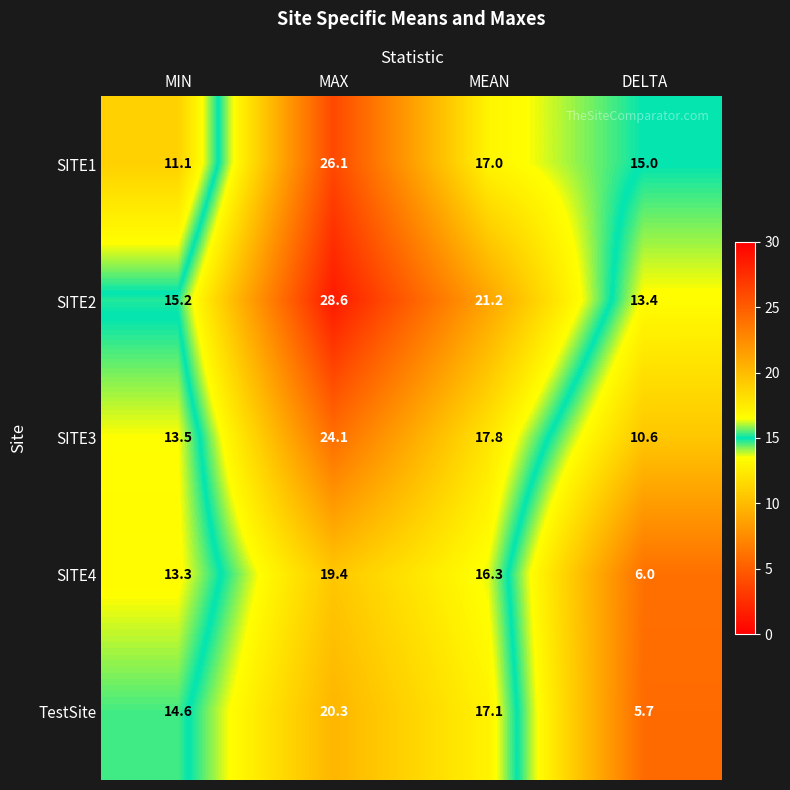

Reading right to left, what are all the values shown in this chart?

SITE1: DELTA=15.0	MEAN=17.0	MAX=26.1	MIN=11.1
SITE2: DELTA=13.4	MEAN=21.2	MAX=28.6	MIN=15.2
SITE3: DELTA=10.6	MEAN=17.8	MAX=24.1	MIN=13.5
SITE4: DELTA=6.0	MEAN=16.3	MAX=19.4	MIN=13.3
TestSite: DELTA=5.7	MEAN=17.1	MAX=20.3	MIN=14.6